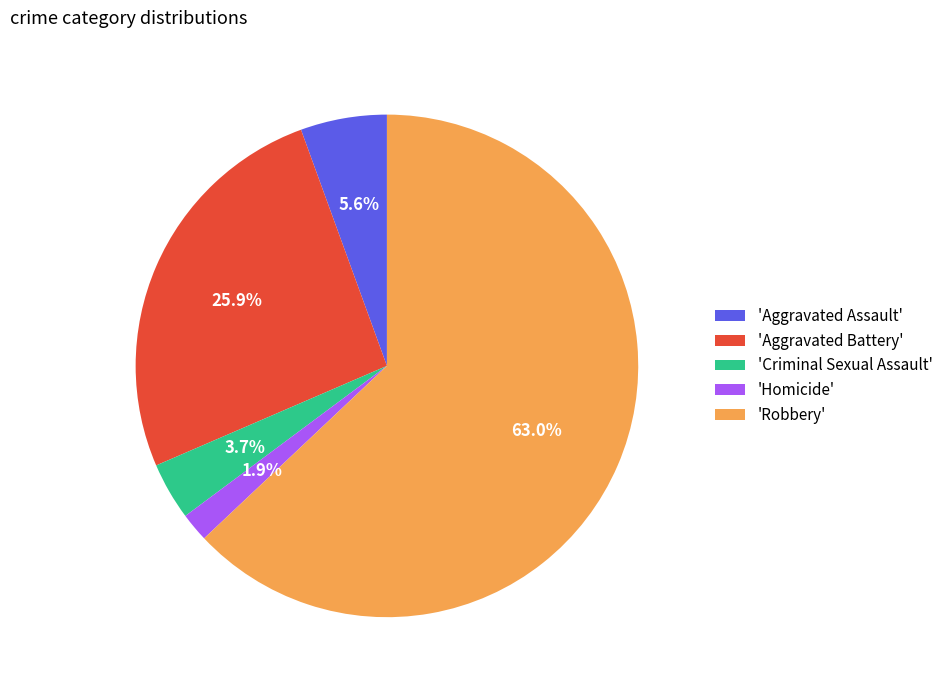

To the nearest percent, what is the average slice percentage?

20%